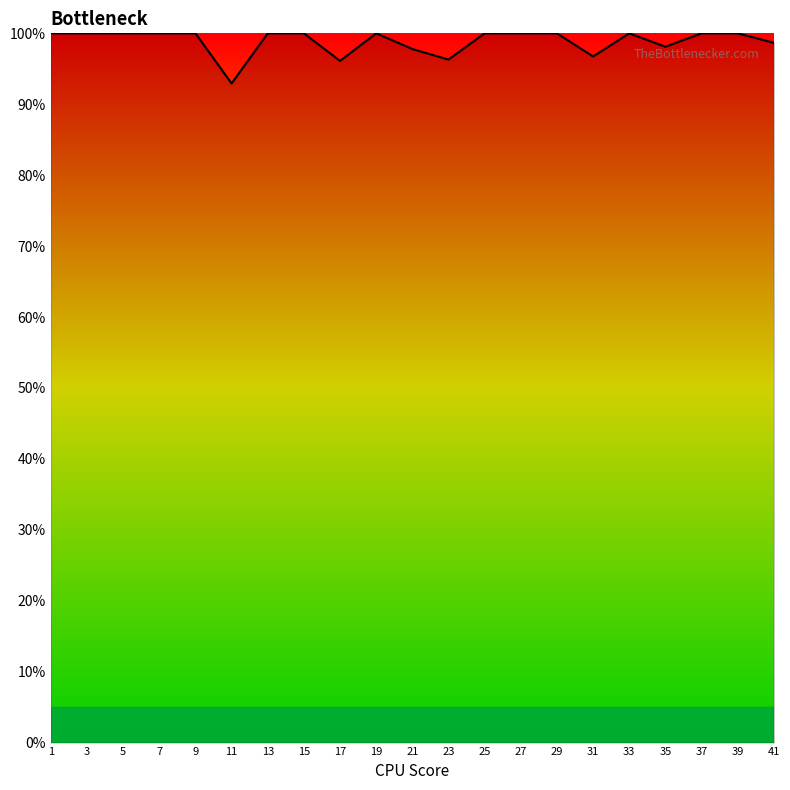

True or false: the data shows 23.6 at 35.

False